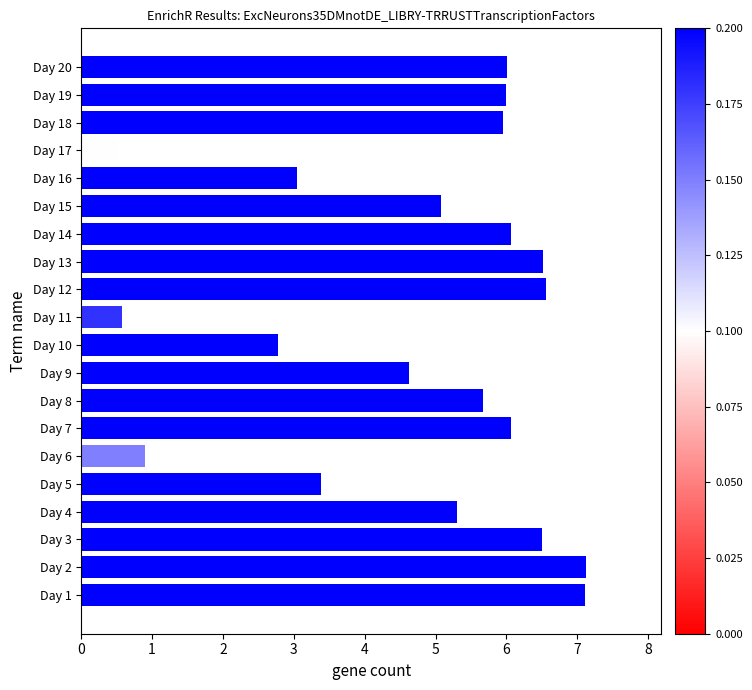

The value at Day 19 is 6.0. True or false?

True